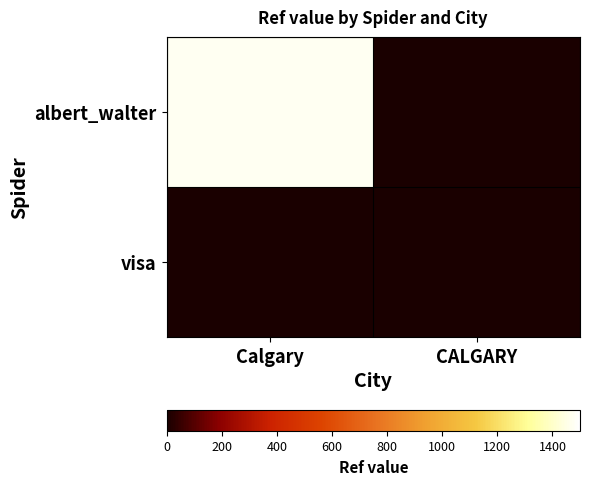

Which series has the largest total across all categories?

albert_walter